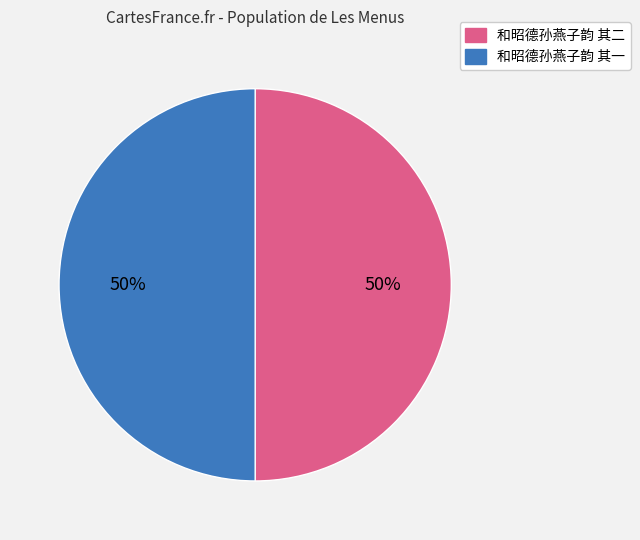

Is the sum of 和昭德孙燕子韵 其一 and 和昭德孙燕子韵 其二 greater than half?

Yes